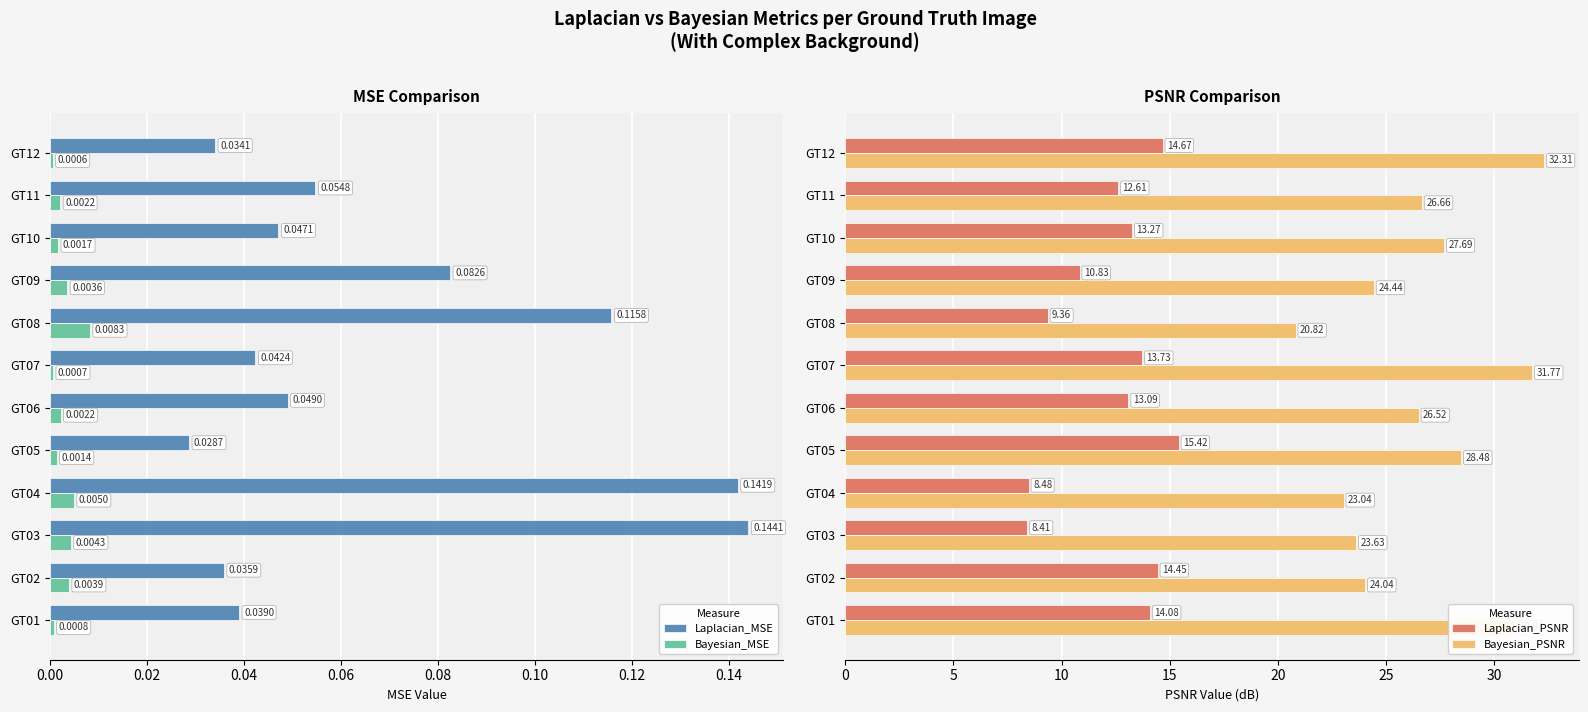

At which label is Laplacian_PSNR closest to 11?

GT09